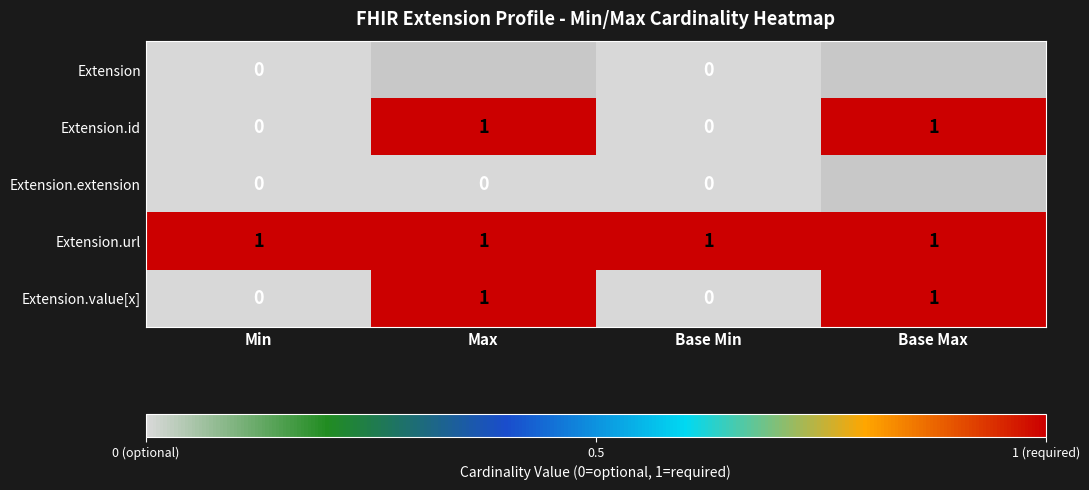

Is the value of Extension.id at Min greater than the value of Extension.value[x] at Max?

No